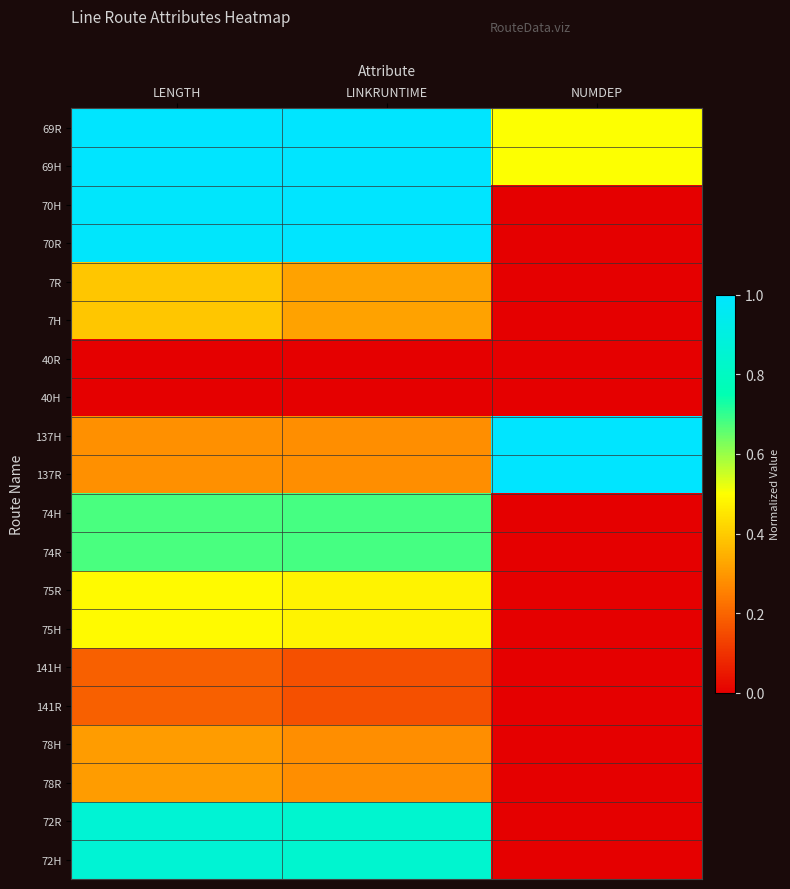

At how many categories does at least one series exceed 0?

3